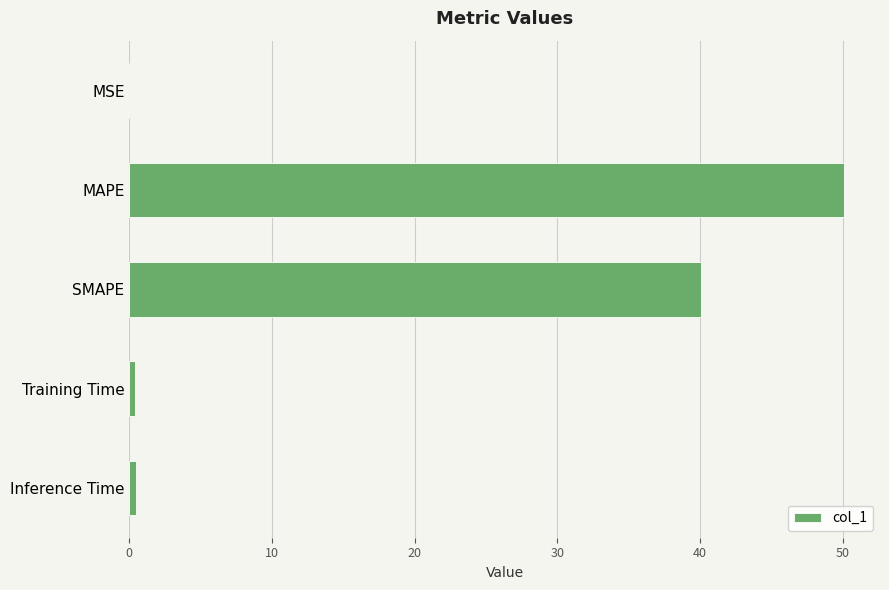

What is the greatest value displayed?

50.1